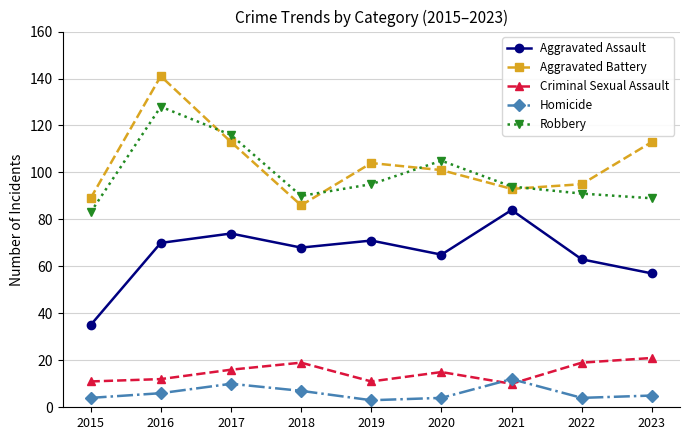

At 2020, list the series in order from largest to smallest.

Robbery, Aggravated Battery, Aggravated Assault, Criminal Sexual Assault, Homicide